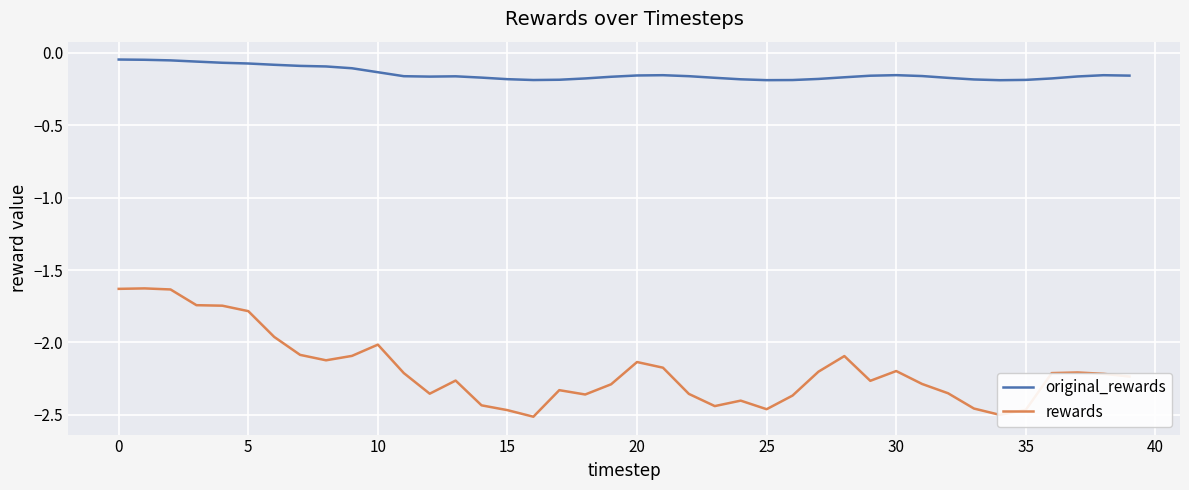

What is the difference between the maximum and minimum values in the rewards series?

0.9